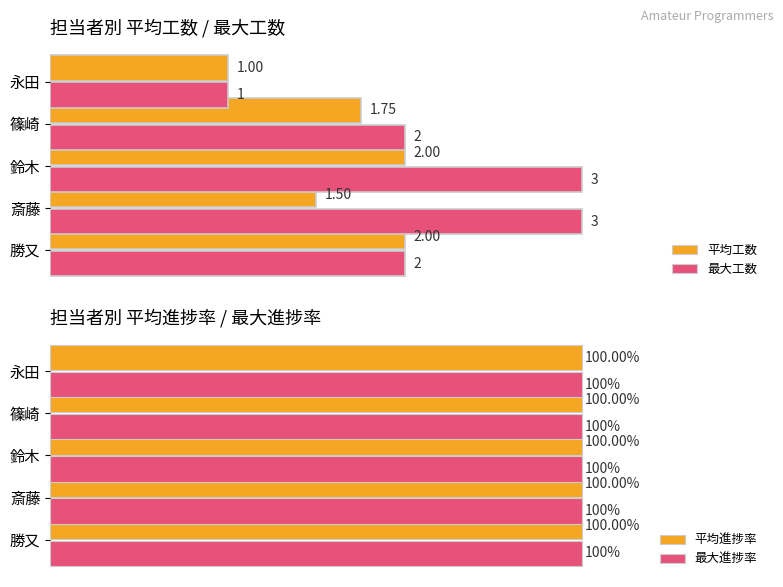

At which label is 平均工数 closest to 1?

永田